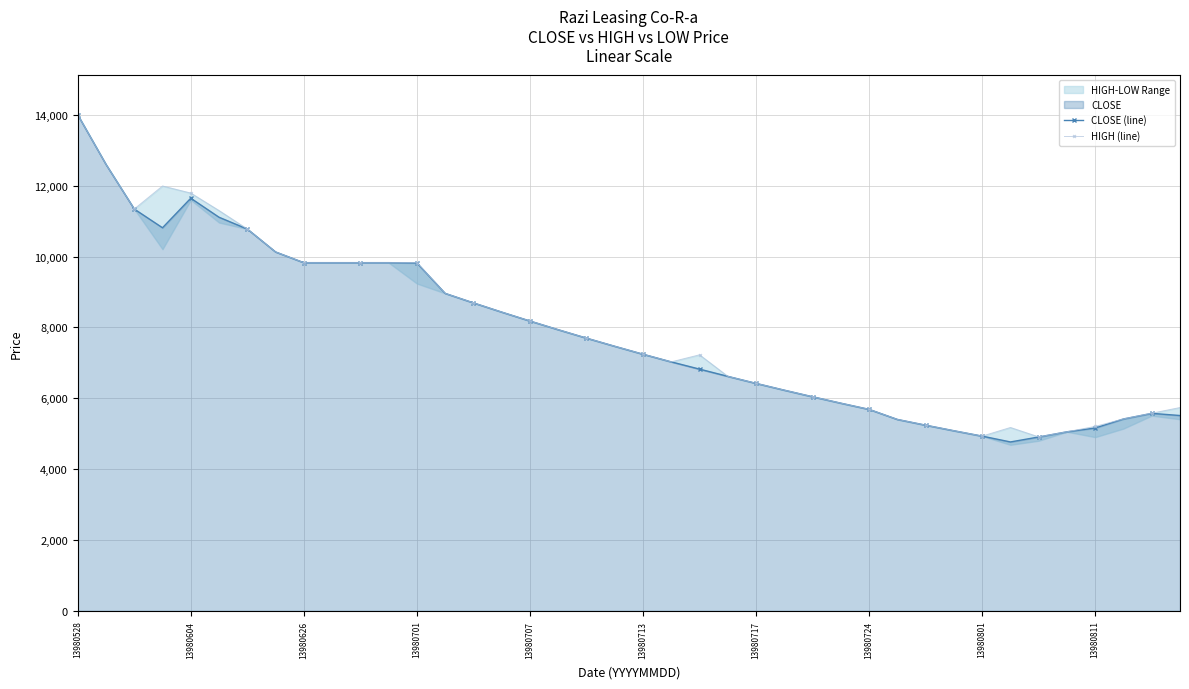

Which series has the largest range (max minus min)?

CLOSE (line)